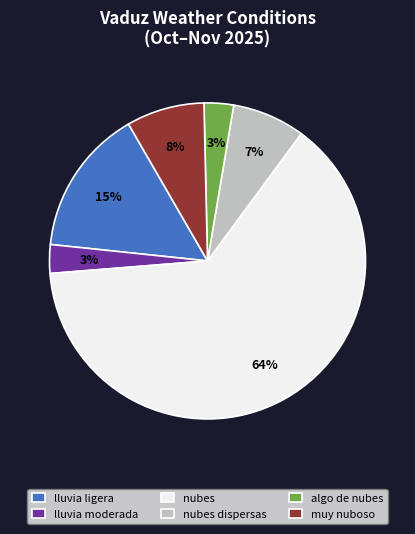

What is the ratio of the value at lluvia moderada to the value at algo de nubes?

1.0